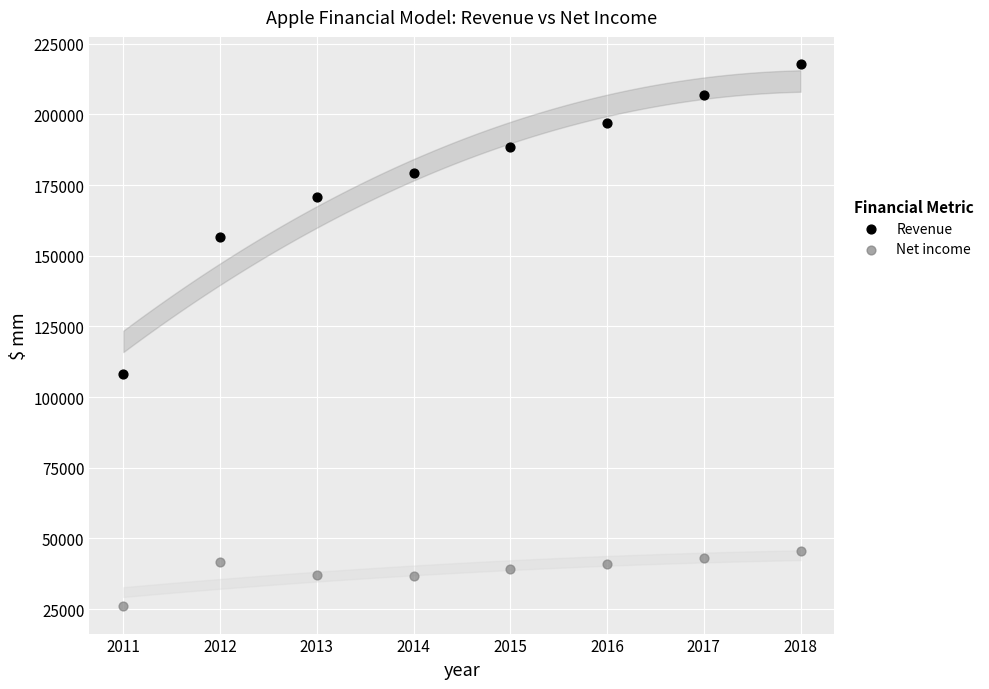

Across all series, what Y value is closest to 121865?

108249.0